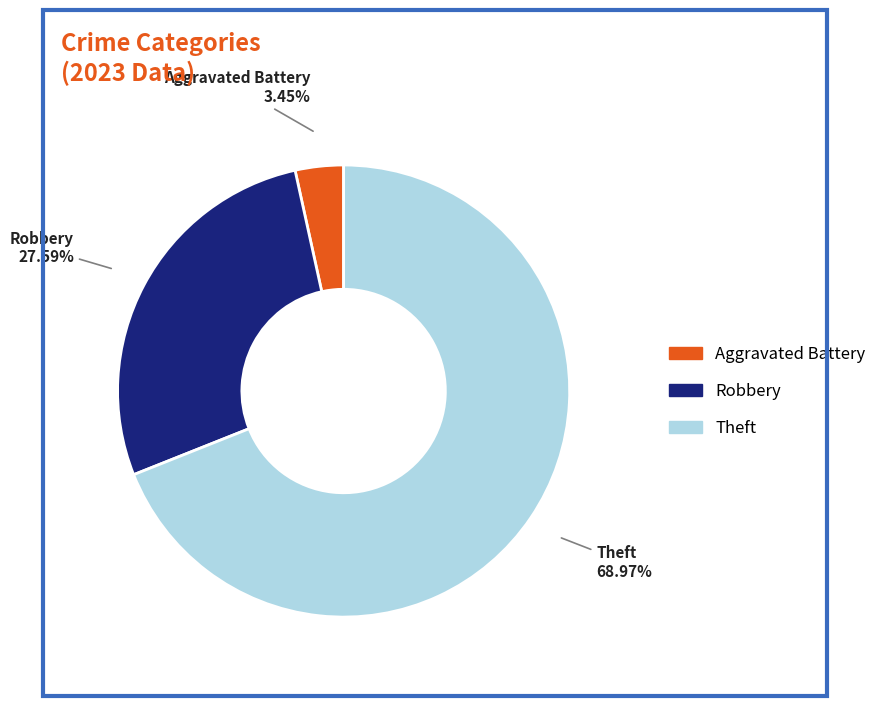

Is there a majority slice in this chart?

Yes